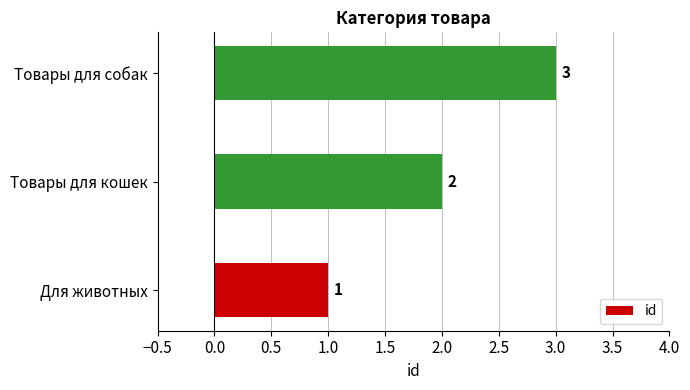

What is the change in value from Для животных to Товары для кошек?

+1